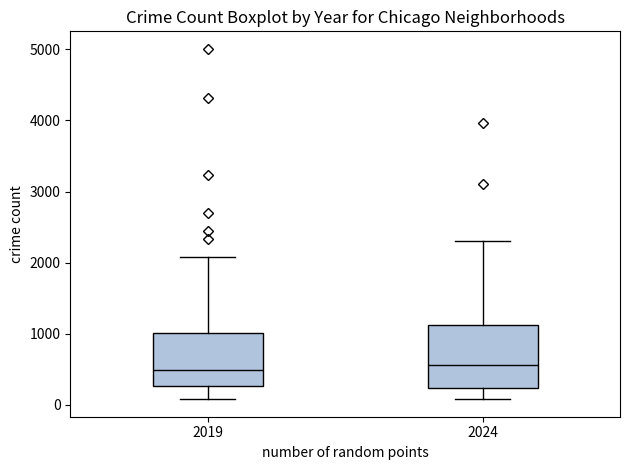

Reading left to right, transcribe this box plot: for each box, give where its median line is, the range the box spans, and where its two whiskers end, as read against the y-axis. The values are not printed on the chart, so give them approximately, as read against the axis.

2019: median 500, box 300 to 1000, whiskers 100 to 2100
2024: median 600, box 200 to 1100, whiskers 100 to 2300